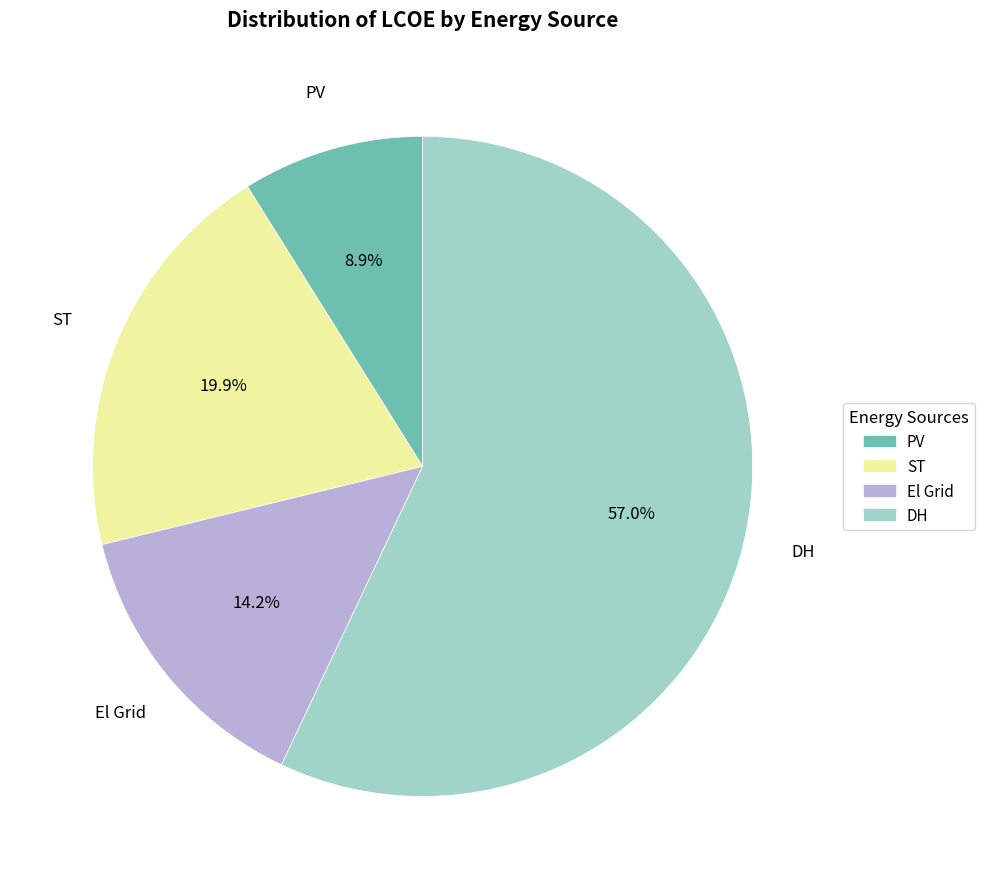

Which category accounts for the majority?

DH